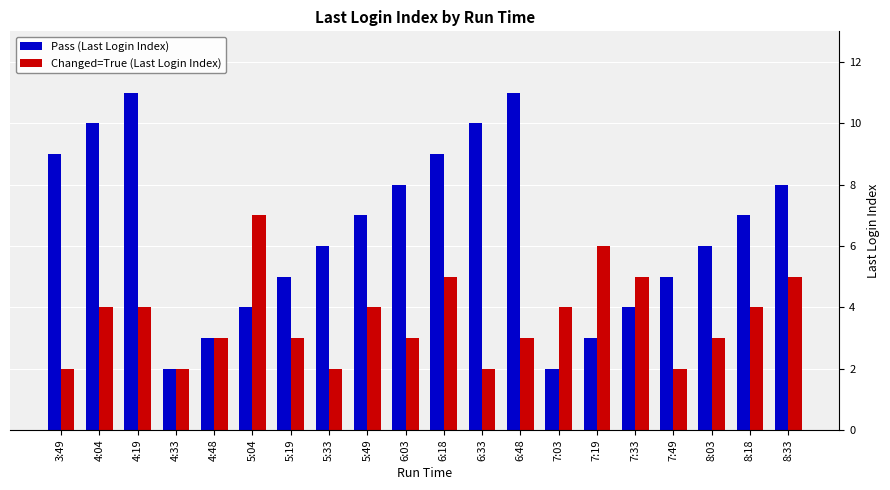

True or false: Changed=True (Last Login Index) has a value of 5 at 8:33.

True